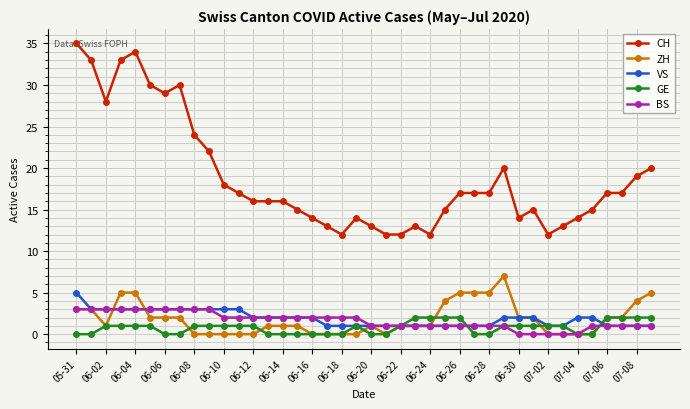

List the series in order of their peak value, highest first.

CH, ZH, VS, BS, GE